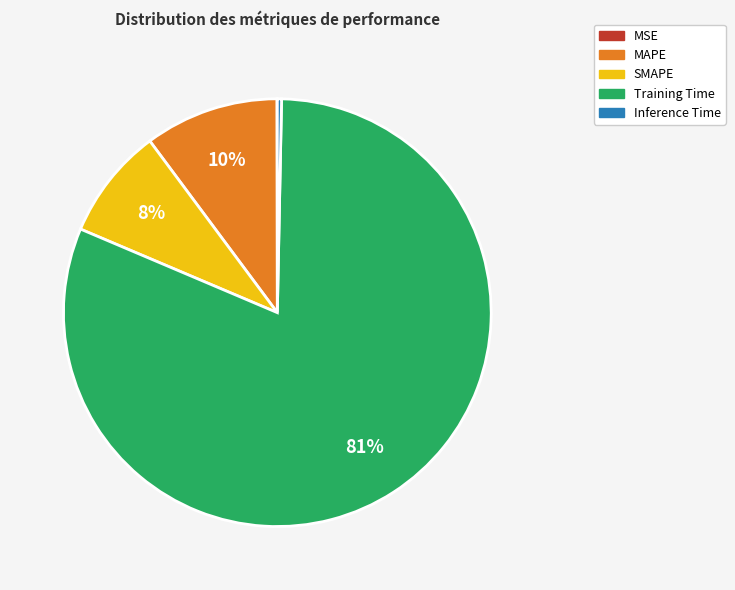

Is it true that Inference Time is 7% of the pie?

False